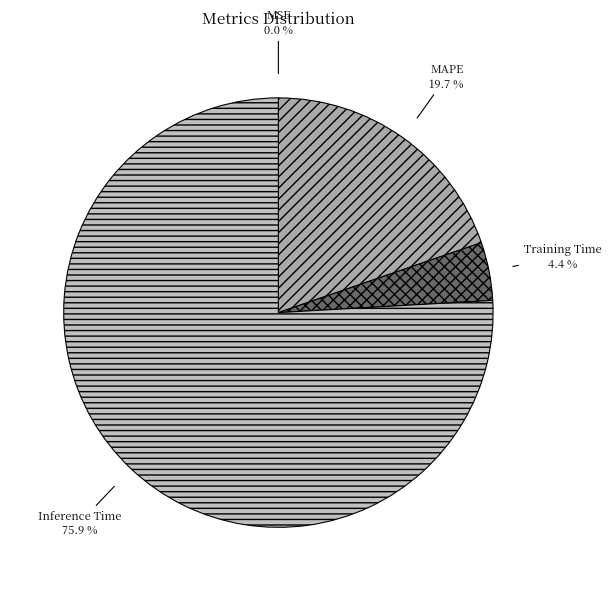

Which has a higher value, Inference Time or Training Time?

Inference Time